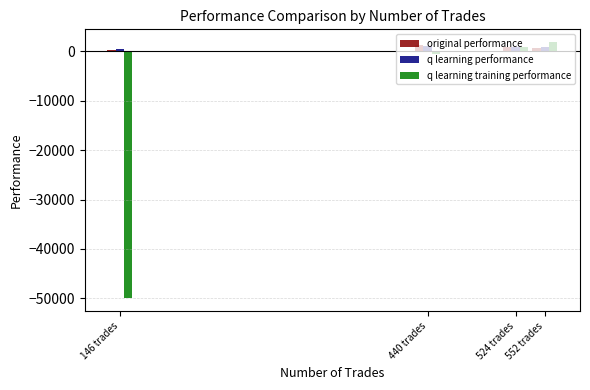

What is the sum of all q learning performance values?

3222.3